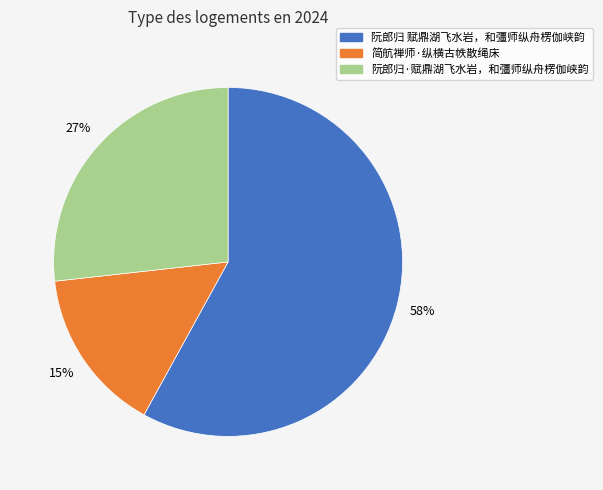

What is the ratio of the value at 简航禅师·纵横古帙散绳床 to the value at 阮郎归·赋鼎湖飞水岩，和彊师纵舟楞伽峡韵?

0.6